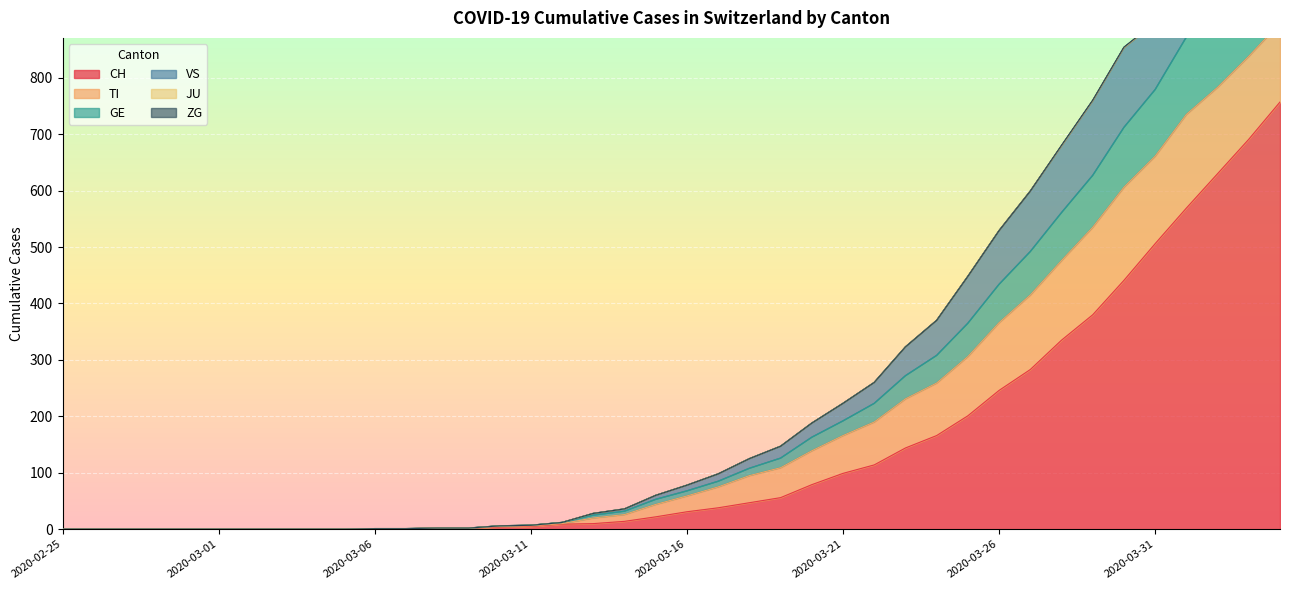

What is the total value across all series at 2020-03-30?

2006